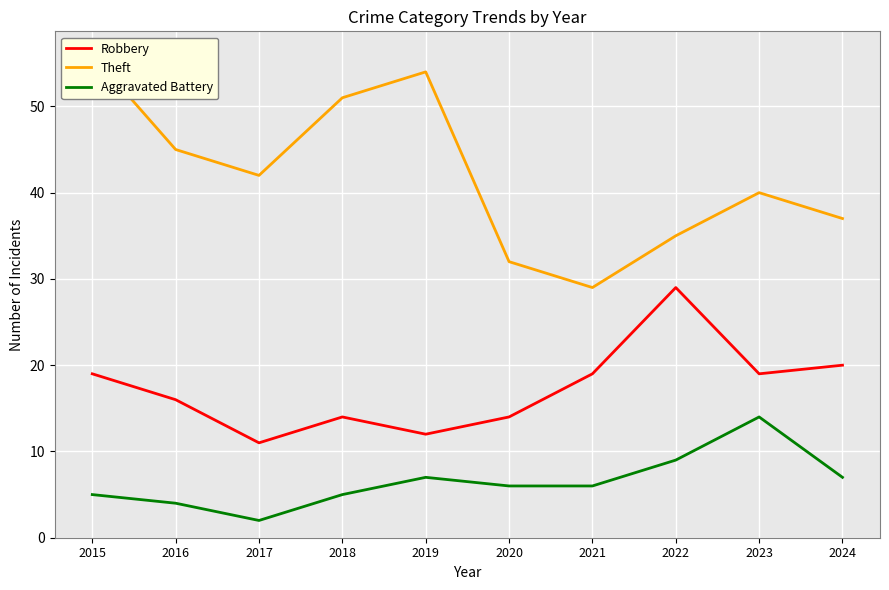

Which series has the largest total across all categories?

Theft